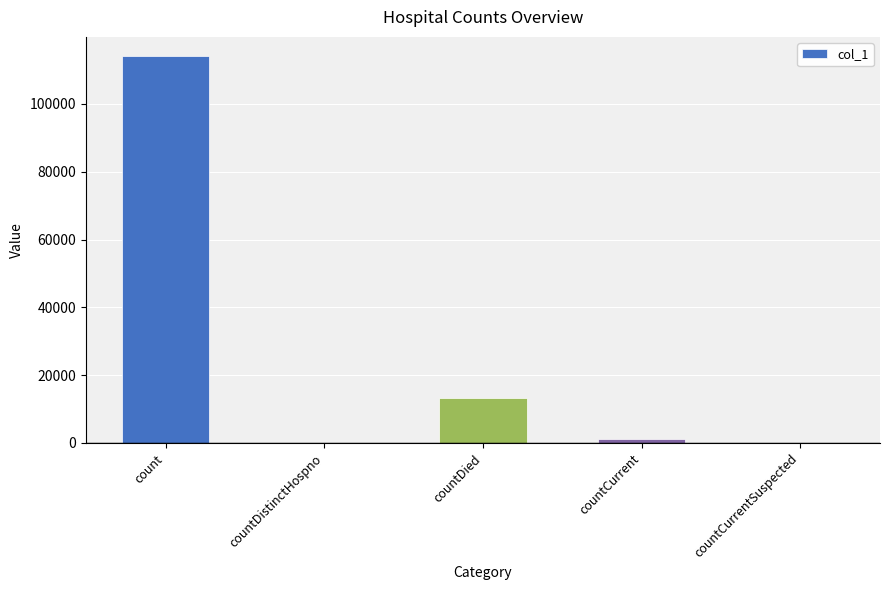

What is the maximum value shown in the chart?

114066